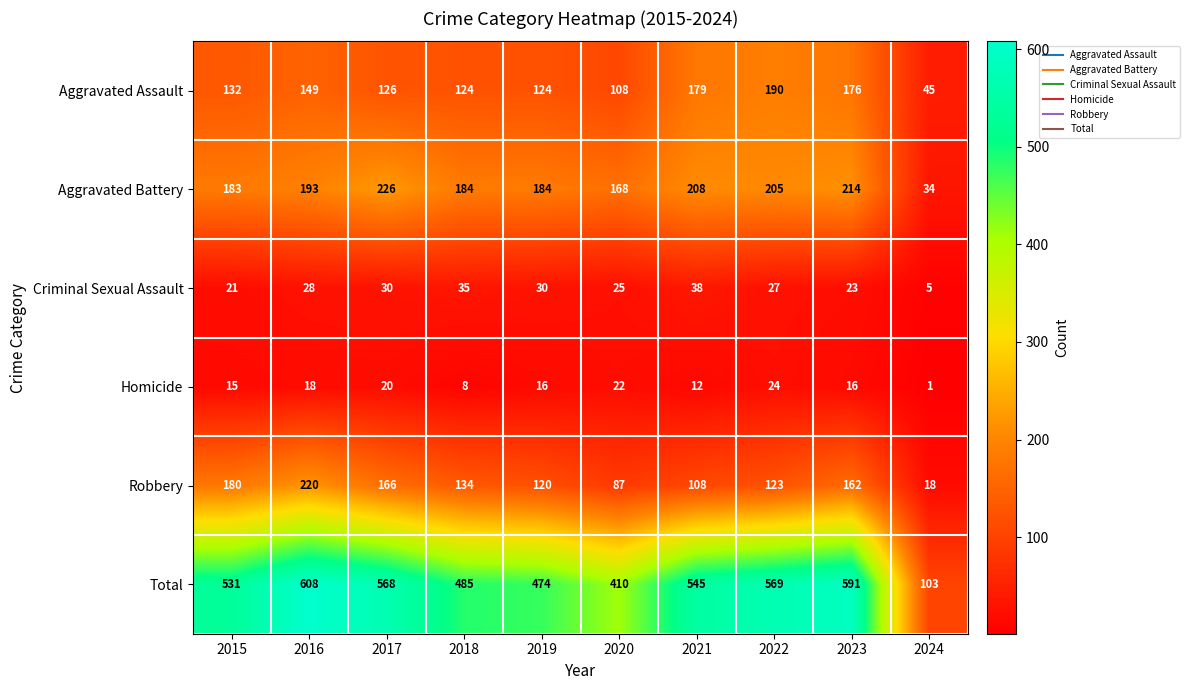

What is the spread (max minus min) of values at 2020?

388